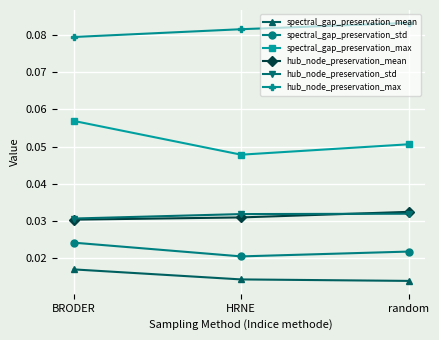

At which label does spectral_gap_preservation_std reach its peak?

BRODER